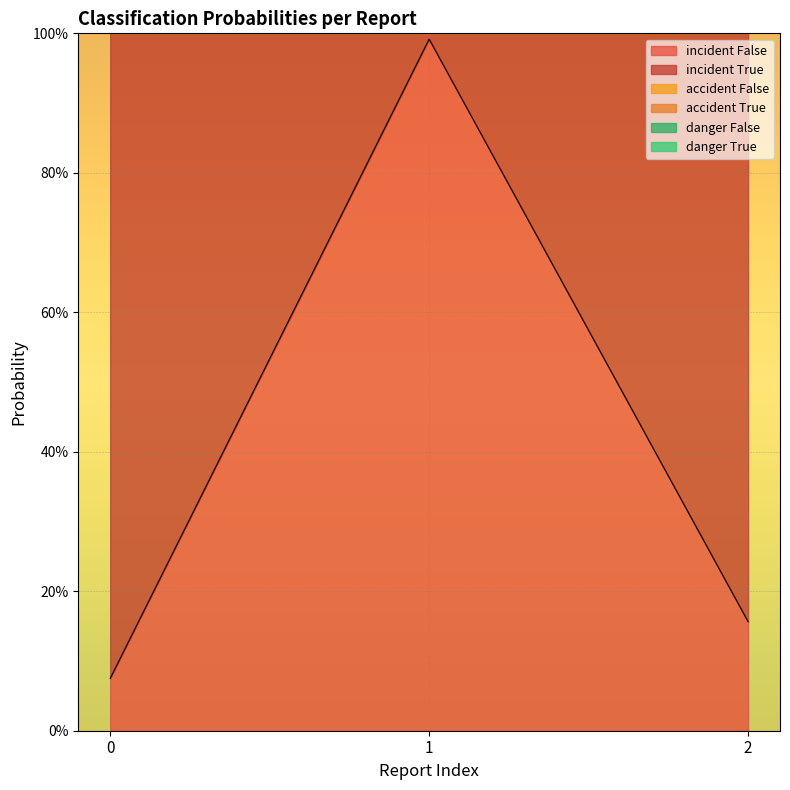

The value of accident False at 1 is 2.0. True or false?

True